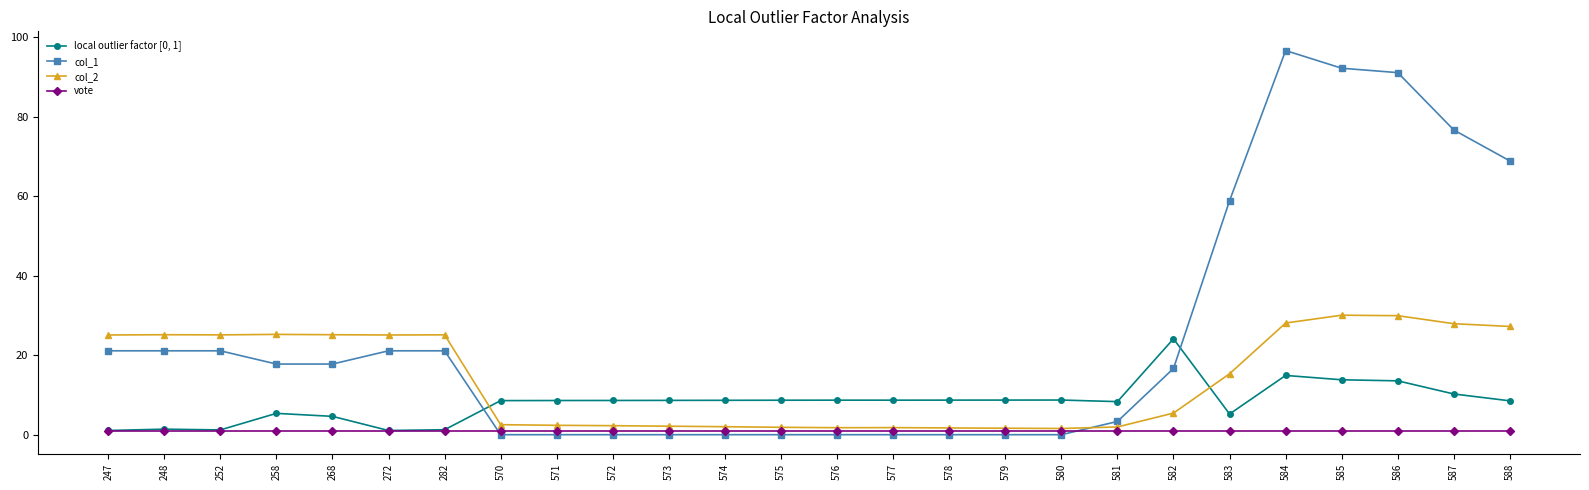

What is the average value of the col_2 series?

14.0